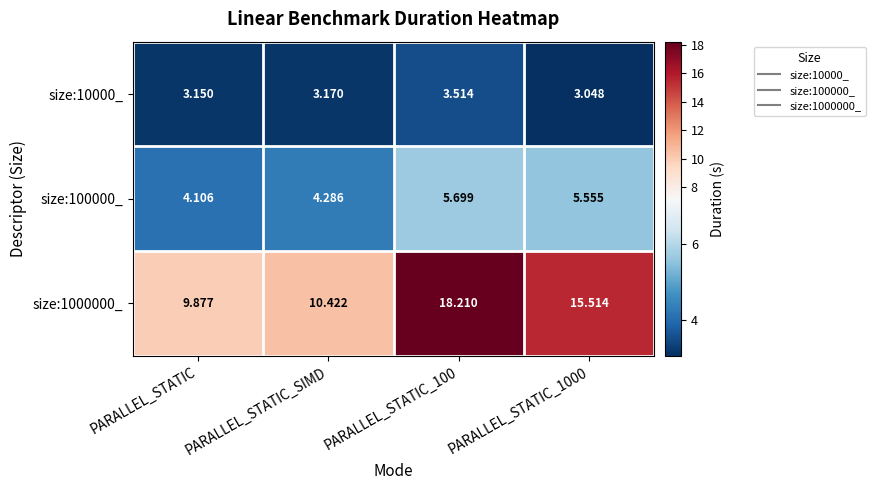

What is the difference between the highest and lowest values at PARALLEL_STATIC_SIMD?

7.3